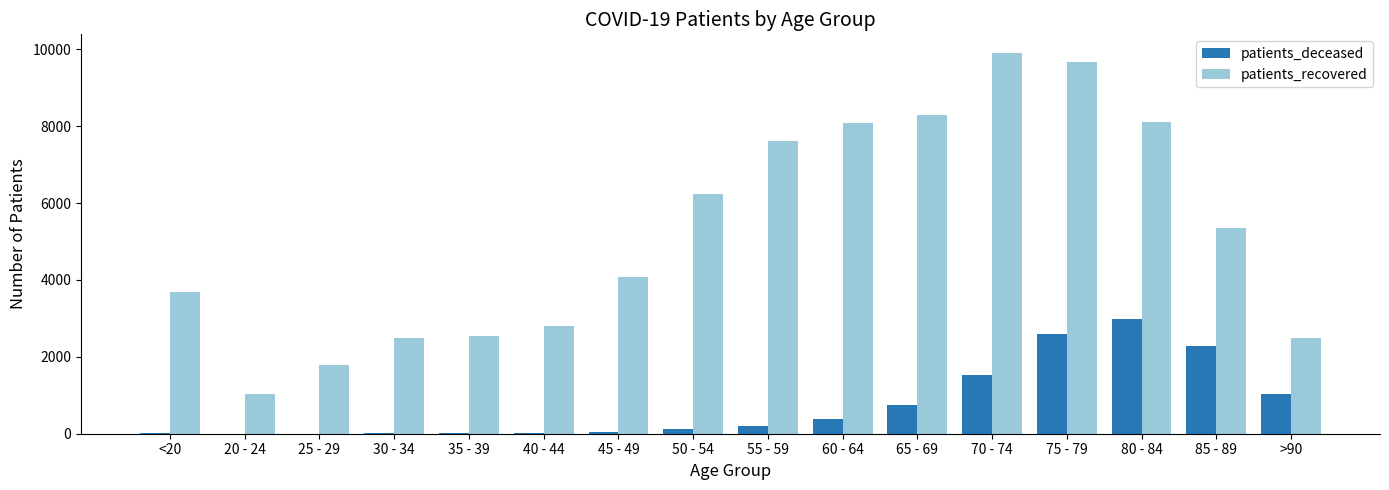

At which label is patients_recovered closest to 5468?

85 - 89